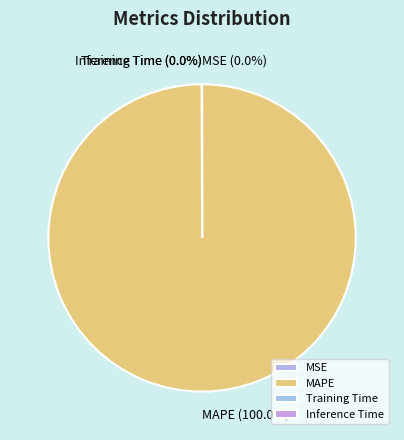

Is there any slice that represents more than half of the pie?

Yes